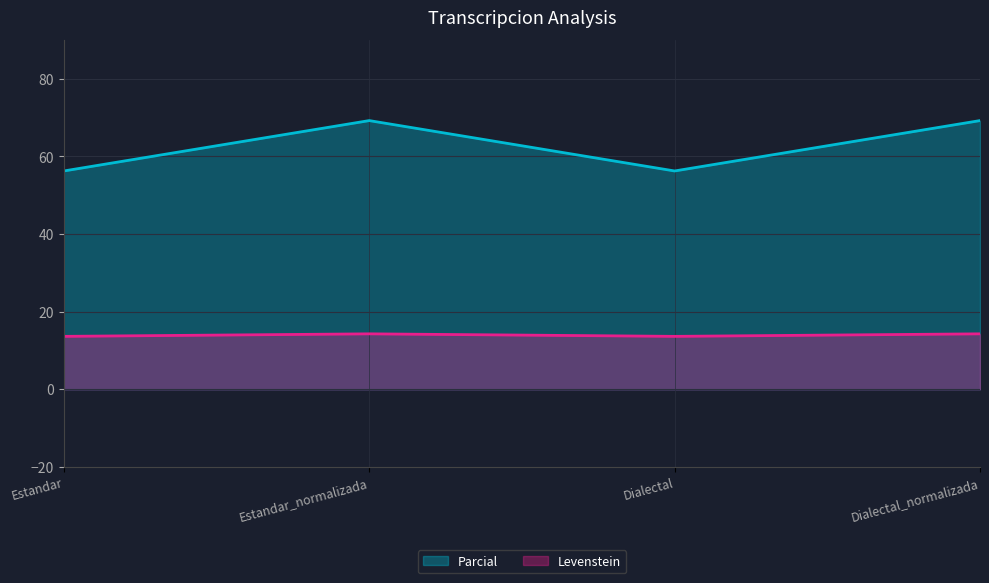

True or false: Levenstein and Parcial cross at least once.

False